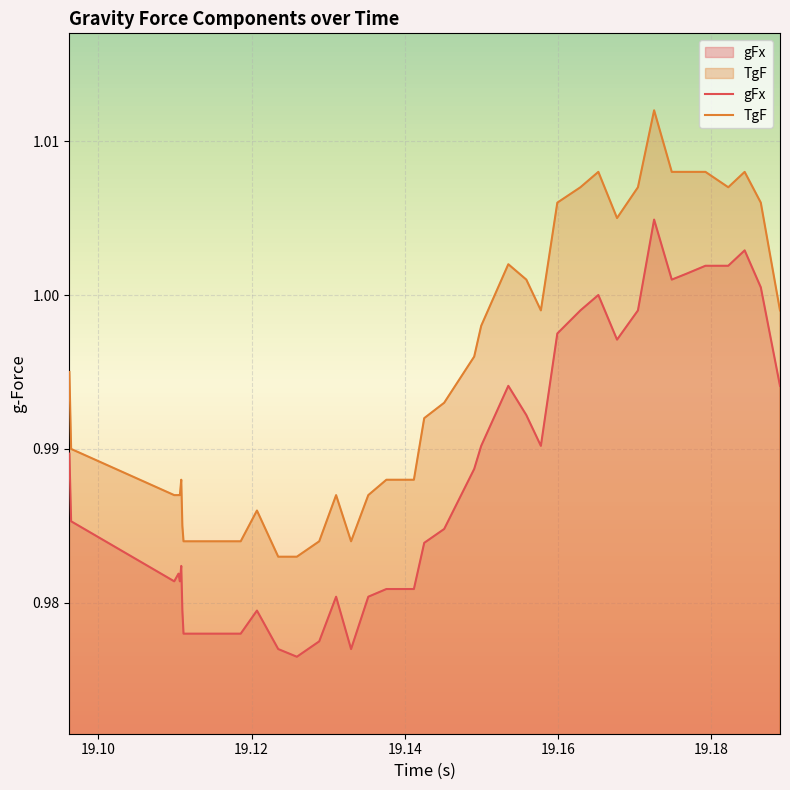

True or false: gFx and TgF cross at least once.

False